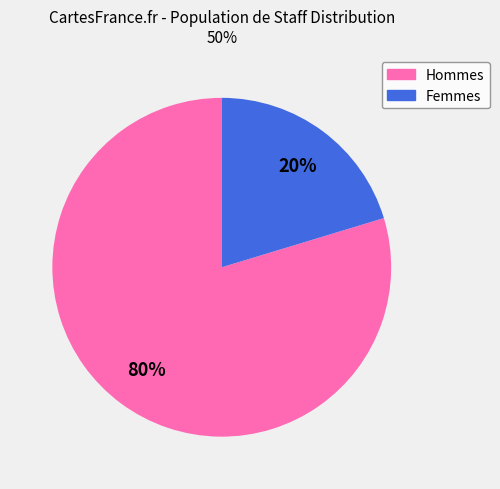

Rank the categories by value from lowest to highest.

Femmes, Hommes